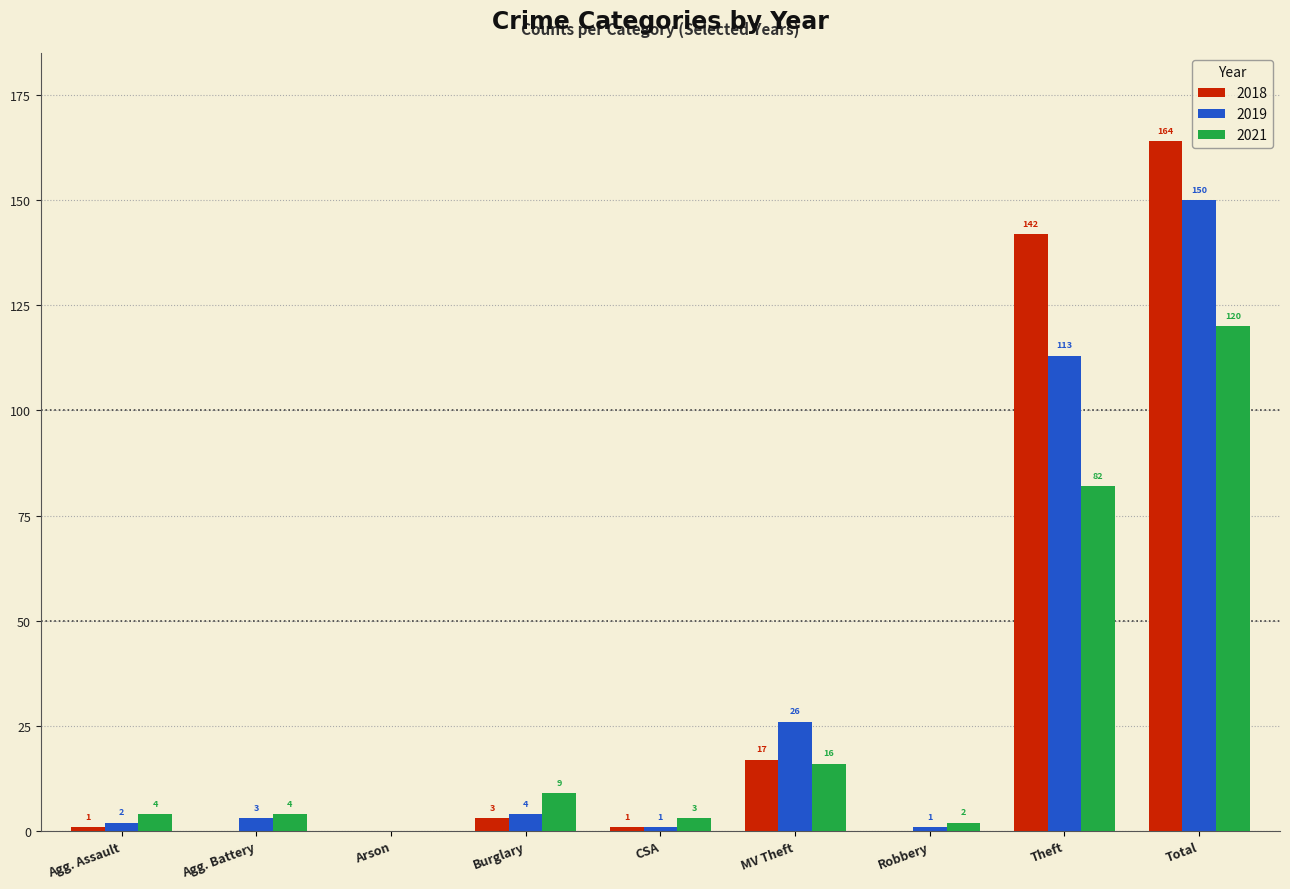

Which series changed the most between Burglary and Total?

2018